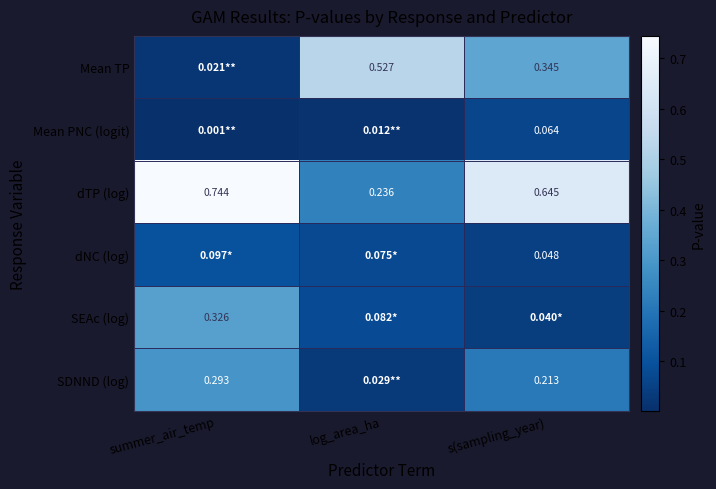

Rank the categories by dTP (log) value from highest to lowest.

summer_air_temp, s(sampling_year), log_area_ha